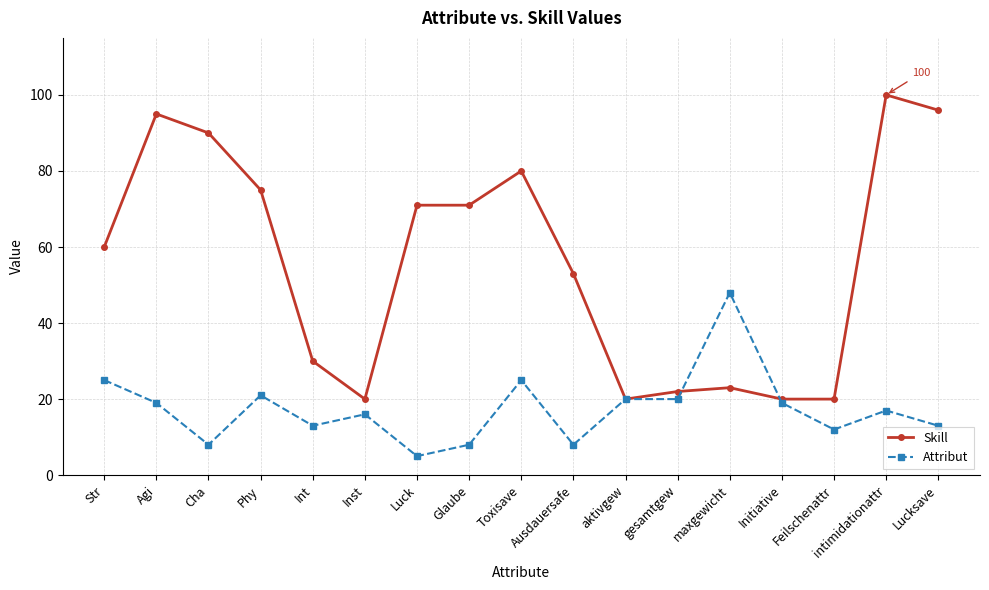

The value of Skill at aktivgew is 20. True or false?

True